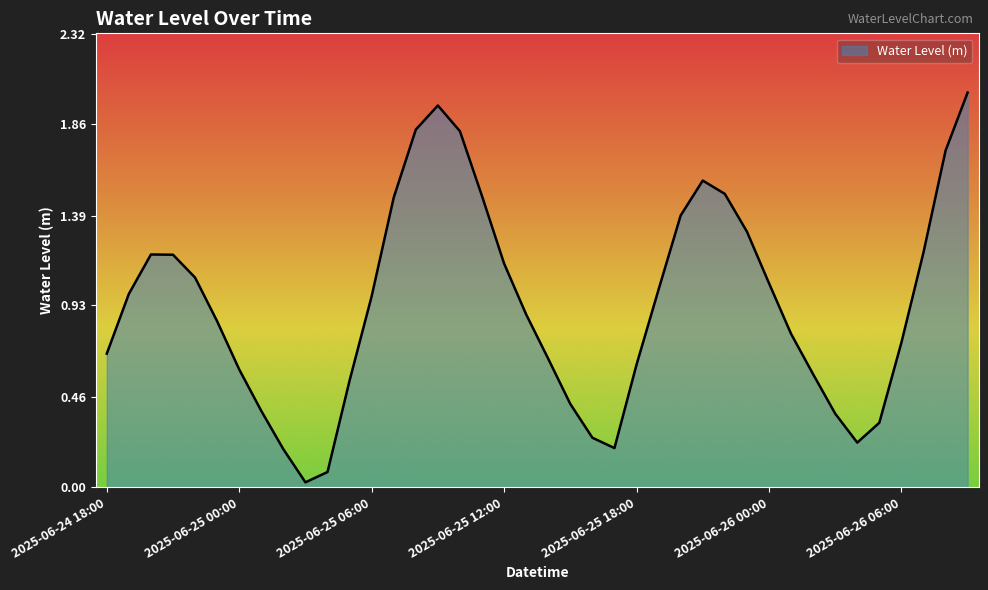

Rank the categories by value from highest to lowest.

2025-06-26 09:00, 2025-06-25 09:00, 2025-06-25 08:00, 2025-06-25 10:00, 2025-06-26 08:00, 2025-06-25 21:00, 2025-06-25 22:00, 2025-06-25 11:00, 2025-06-25 07:00, 2025-06-25 20:00, 2025-06-25 23:00, 2025-06-26 07:00, 2025-06-24 20:00, 2025-06-24 21:00, 2025-06-25 12:00, 2025-06-24 22:00, 2025-06-26 00:00, 2025-06-25 19:00, 2025-06-24 19:00, 2025-06-25 06:00, 2025-06-25 13:00, 2025-06-24 23:00, 2025-06-26 01:00, 2025-06-26 06:00, 2025-06-24 18:00, 2025-06-25 14:00, 2025-06-25 18:00, 2025-06-25 00:00, 2025-06-26 02:00, 2025-06-25 05:00, 2025-06-25 15:00, 2025-06-25 01:00, 2025-06-26 03:00, 2025-06-26 05:00, 2025-06-25 16:00, 2025-06-26 04:00, 2025-06-25 17:00, 2025-06-25 02:00, 2025-06-25 04:00, 2025-06-25 03:00